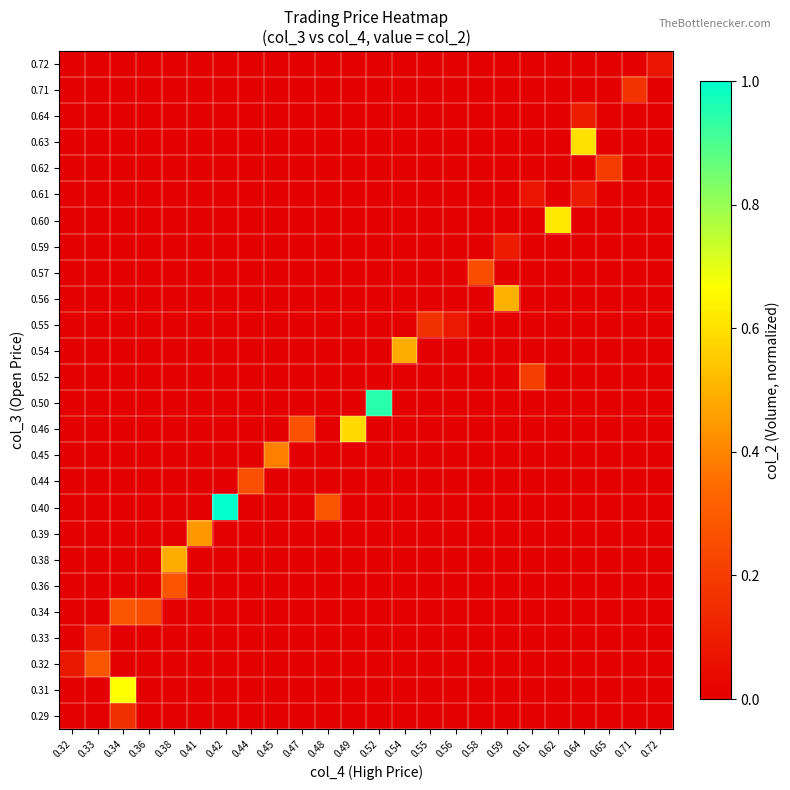

Reading left to right, transcribe all the data shown in this chart.

0.29: 0.32=0.0	0.33=0.0	0.34=0.2	0.36=0.0	0.38=0.0	0.41=0.0	0.42=0.0	0.44=0.0	0.45=0.0	0.47=0.0	0.48=0.0	0.49=0.0	0.52=0.0	0.54=0.0	0.55=0.0	0.56=0.0	0.58=0.0	0.59=0.0	0.61=0.0	0.62=0.0	0.64=0.0	0.65=0.0	0.71=0.0	0.72=0.0
0.31: 0.32=0.0	0.33=0.0	0.34=0.7	0.36=0.0	0.38=0.0	0.41=0.0	0.42=0.0	0.44=0.0	0.45=0.0	0.47=0.0	0.48=0.0	0.49=0.0	0.52=0.0	0.54=0.0	0.55=0.0	0.56=0.0	0.58=0.0	0.59=0.0	0.61=0.0	0.62=0.0	0.64=0.0	0.65=0.0	0.71=0.0	0.72=0.0
0.32: 0.32=0.1	0.33=0.3	0.34=0.0	0.36=0.0	0.38=0.0	0.41=0.0	0.42=0.0	0.44=0.0	0.45=0.0	0.47=0.0	0.48=0.0	0.49=0.0	0.52=0.0	0.54=0.0	0.55=0.0	0.56=0.0	0.58=0.0	0.59=0.0	0.61=0.0	0.62=0.0	0.64=0.0	0.65=0.0	0.71=0.0	0.72=0.0
0.33: 0.32=0.0	0.33=0.1	0.34=0.0	0.36=0.0	0.38=0.0	0.41=0.0	0.42=0.0	0.44=0.0	0.45=0.0	0.47=0.0	0.48=0.0	0.49=0.0	0.52=0.0	0.54=0.0	0.55=0.0	0.56=0.0	0.58=0.0	0.59=0.0	0.61=0.0	0.62=0.0	0.64=0.0	0.65=0.0	0.71=0.0	0.72=0.0
0.34: 0.32=0.0	0.33=0.0	0.34=0.3	0.36=0.2	0.38=0.0	0.41=0.0	0.42=0.0	0.44=0.0	0.45=0.0	0.47=0.0	0.48=0.0	0.49=0.0	0.52=0.0	0.54=0.0	0.55=0.0	0.56=0.0	0.58=0.0	0.59=0.0	0.61=0.0	0.62=0.0	0.64=0.0	0.65=0.0	0.71=0.0	0.72=0.0
0.36: 0.32=0.0	0.33=0.0	0.34=0.0	0.36=0.0	0.38=0.3	0.41=0.0	0.42=0.0	0.44=0.0	0.45=0.0	0.47=0.0	0.48=0.0	0.49=0.0	0.52=0.0	0.54=0.0	0.55=0.0	0.56=0.0	0.58=0.0	0.59=0.0	0.61=0.0	0.62=0.0	0.64=0.0	0.65=0.0	0.71=0.0	0.72=0.0
0.38: 0.32=0.0	0.33=0.0	0.34=0.0	0.36=0.0	0.38=0.5	0.41=0.0	0.42=0.0	0.44=0.0	0.45=0.0	0.47=0.0	0.48=0.0	0.49=0.0	0.52=0.0	0.54=0.0	0.55=0.0	0.56=0.0	0.58=0.0	0.59=0.0	0.61=0.0	0.62=0.0	0.64=0.0	0.65=0.0	0.71=0.0	0.72=0.0
0.39: 0.32=0.0	0.33=0.0	0.34=0.0	0.36=0.0	0.38=0.0	0.41=0.4	0.42=0.0	0.44=0.0	0.45=0.0	0.47=0.0	0.48=0.0	0.49=0.0	0.52=0.0	0.54=0.0	0.55=0.0	0.56=0.0	0.58=0.0	0.59=0.0	0.61=0.0	0.62=0.0	0.64=0.0	0.65=0.0	0.71=0.0	0.72=0.0
0.40: 0.32=0.0	0.33=0.0	0.34=0.0	0.36=0.0	0.38=0.0	0.41=0.0	0.42=1.0	0.44=0.0	0.45=0.0	0.47=0.0	0.48=0.3	0.49=0.0	0.52=0.0	0.54=0.0	0.55=0.0	0.56=0.0	0.58=0.0	0.59=0.0	0.61=0.0	0.62=0.0	0.64=0.0	0.65=0.0	0.71=0.0	0.72=0.0
0.44: 0.32=0.0	0.33=0.0	0.34=0.0	0.36=0.0	0.38=0.0	0.41=0.0	0.42=0.0	0.44=0.3	0.45=0.0	0.47=0.0	0.48=0.0	0.49=0.0	0.52=0.0	0.54=0.0	0.55=0.0	0.56=0.0	0.58=0.0	0.59=0.0	0.61=0.0	0.62=0.0	0.64=0.0	0.65=0.0	0.71=0.0	0.72=0.0
0.45: 0.32=0.0	0.33=0.0	0.34=0.0	0.36=0.0	0.38=0.0	0.41=0.0	0.42=0.0	0.44=0.0	0.45=0.4	0.47=0.0	0.48=0.0	0.49=0.0	0.52=0.0	0.54=0.0	0.55=0.0	0.56=0.0	0.58=0.0	0.59=0.0	0.61=0.0	0.62=0.0	0.64=0.0	0.65=0.0	0.71=0.0	0.72=0.0
0.46: 0.32=0.0	0.33=0.0	0.34=0.0	0.36=0.0	0.38=0.0	0.41=0.0	0.42=0.0	0.44=0.0	0.45=0.0	0.47=0.3	0.48=0.0	0.49=0.6	0.52=0.0	0.54=0.0	0.55=0.0	0.56=0.0	0.58=0.0	0.59=0.0	0.61=0.0	0.62=0.0	0.64=0.0	0.65=0.0	0.71=0.0	0.72=0.0
0.50: 0.32=0.0	0.33=0.0	0.34=0.0	0.36=0.0	0.38=0.0	0.41=0.0	0.42=0.0	0.44=0.0	0.45=0.0	0.47=0.0	0.48=0.0	0.49=0.0	0.52=0.9	0.54=0.0	0.55=0.0	0.56=0.0	0.58=0.0	0.59=0.0	0.61=0.0	0.62=0.0	0.64=0.0	0.65=0.0	0.71=0.0	0.72=0.0
0.52: 0.32=0.0	0.33=0.0	0.34=0.0	0.36=0.0	0.38=0.0	0.41=0.0	0.42=0.0	0.44=0.0	0.45=0.0	0.47=0.0	0.48=0.0	0.49=0.0	0.52=0.0	0.54=0.0	0.55=0.0	0.56=0.0	0.58=0.0	0.59=0.0	0.61=0.2	0.62=0.0	0.64=0.0	0.65=0.0	0.71=0.0	0.72=0.0
0.54: 0.32=0.0	0.33=0.0	0.34=0.0	0.36=0.0	0.38=0.0	0.41=0.0	0.42=0.0	0.44=0.0	0.45=0.0	0.47=0.0	0.48=0.0	0.49=0.0	0.52=0.0	0.54=0.5	0.55=0.0	0.56=0.0	0.58=0.0	0.59=0.0	0.61=0.0	0.62=0.0	0.64=0.0	0.65=0.0	0.71=0.0	0.72=0.0
0.55: 0.32=0.0	0.33=0.0	0.34=0.0	0.36=0.0	0.38=0.0	0.41=0.0	0.42=0.0	0.44=0.0	0.45=0.0	0.47=0.0	0.48=0.0	0.49=0.0	0.52=0.0	0.54=0.0	0.55=0.2	0.56=0.1	0.58=0.0	0.59=0.0	0.61=0.0	0.62=0.0	0.64=0.0	0.65=0.0	0.71=0.0	0.72=0.0
0.56: 0.32=0.0	0.33=0.0	0.34=0.0	0.36=0.0	0.38=0.0	0.41=0.0	0.42=0.0	0.44=0.0	0.45=0.0	0.47=0.0	0.48=0.0	0.49=0.0	0.52=0.0	0.54=0.0	0.55=0.0	0.56=0.0	0.58=0.0	0.59=0.5	0.61=0.0	0.62=0.0	0.64=0.0	0.65=0.0	0.71=0.0	0.72=0.0
0.57: 0.32=0.0	0.33=0.0	0.34=0.0	0.36=0.0	0.38=0.0	0.41=0.0	0.42=0.0	0.44=0.0	0.45=0.0	0.47=0.0	0.48=0.0	0.49=0.0	0.52=0.0	0.54=0.0	0.55=0.0	0.56=0.0	0.58=0.3	0.59=0.0	0.61=0.0	0.62=0.0	0.64=0.0	0.65=0.0	0.71=0.0	0.72=0.0
0.59: 0.32=0.0	0.33=0.0	0.34=0.0	0.36=0.0	0.38=0.0	0.41=0.0	0.42=0.0	0.44=0.0	0.45=0.0	0.47=0.0	0.48=0.0	0.49=0.0	0.52=0.0	0.54=0.0	0.55=0.0	0.56=0.0	0.58=0.0	0.59=0.1	0.61=0.0	0.62=0.0	0.64=0.0	0.65=0.0	0.71=0.0	0.72=0.0
0.60: 0.32=0.0	0.33=0.0	0.34=0.0	0.36=0.0	0.38=0.0	0.41=0.0	0.42=0.0	0.44=0.0	0.45=0.0	0.47=0.0	0.48=0.0	0.49=0.0	0.52=0.0	0.54=0.0	0.55=0.0	0.56=0.0	0.58=0.0	0.59=0.0	0.61=0.0	0.62=0.6	0.64=0.0	0.65=0.0	0.71=0.0	0.72=0.0
0.61: 0.32=0.0	0.33=0.0	0.34=0.0	0.36=0.0	0.38=0.0	0.41=0.0	0.42=0.0	0.44=0.0	0.45=0.0	0.47=0.0	0.48=0.0	0.49=0.0	0.52=0.0	0.54=0.0	0.55=0.0	0.56=0.0	0.58=0.0	0.59=0.0	0.61=0.1	0.62=0.0	0.64=0.1	0.65=0.0	0.71=0.0	0.72=0.0
0.62: 0.32=0.0	0.33=0.0	0.34=0.0	0.36=0.0	0.38=0.0	0.41=0.0	0.42=0.0	0.44=0.0	0.45=0.0	0.47=0.0	0.48=0.0	0.49=0.0	0.52=0.0	0.54=0.0	0.55=0.0	0.56=0.0	0.58=0.0	0.59=0.0	0.61=0.0	0.62=0.0	0.64=0.0	0.65=0.2	0.71=0.0	0.72=0.0
0.63: 0.32=0.0	0.33=0.0	0.34=0.0	0.36=0.0	0.38=0.0	0.41=0.0	0.42=0.0	0.44=0.0	0.45=0.0	0.47=0.0	0.48=0.0	0.49=0.0	0.52=0.0	0.54=0.0	0.55=0.0	0.56=0.0	0.58=0.0	0.59=0.0	0.61=0.0	0.62=0.0	0.64=0.6	0.65=0.0	0.71=0.0	0.72=0.0
0.64: 0.32=0.0	0.33=0.0	0.34=0.0	0.36=0.0	0.38=0.0	0.41=0.0	0.42=0.0	0.44=0.0	0.45=0.0	0.47=0.0	0.48=0.0	0.49=0.0	0.52=0.0	0.54=0.0	0.55=0.0	0.56=0.0	0.58=0.0	0.59=0.0	0.61=0.0	0.62=0.0	0.64=0.1	0.65=0.0	0.71=0.0	0.72=0.0
0.71: 0.32=0.0	0.33=0.0	0.34=0.0	0.36=0.0	0.38=0.0	0.41=0.0	0.42=0.0	0.44=0.0	0.45=0.0	0.47=0.0	0.48=0.0	0.49=0.0	0.52=0.0	0.54=0.0	0.55=0.0	0.56=0.0	0.58=0.0	0.59=0.0	0.61=0.0	0.62=0.0	0.64=0.0	0.65=0.0	0.71=0.2	0.72=0.0
0.72: 0.32=0.0	0.33=0.0	0.34=0.0	0.36=0.0	0.38=0.0	0.41=0.0	0.42=0.0	0.44=0.0	0.45=0.0	0.47=0.0	0.48=0.0	0.49=0.0	0.52=0.0	0.54=0.0	0.55=0.0	0.56=0.0	0.58=0.0	0.59=0.0	0.61=0.0	0.62=0.0	0.64=0.0	0.65=0.0	0.71=0.0	0.72=0.1